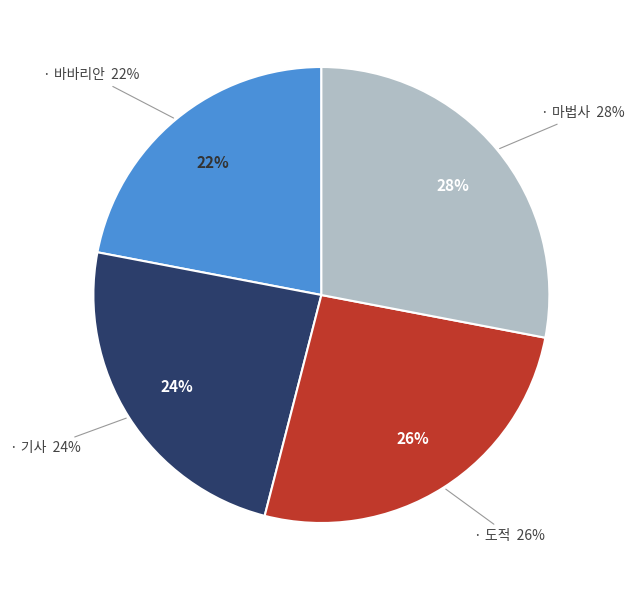

Is there a majority slice in this chart?

No